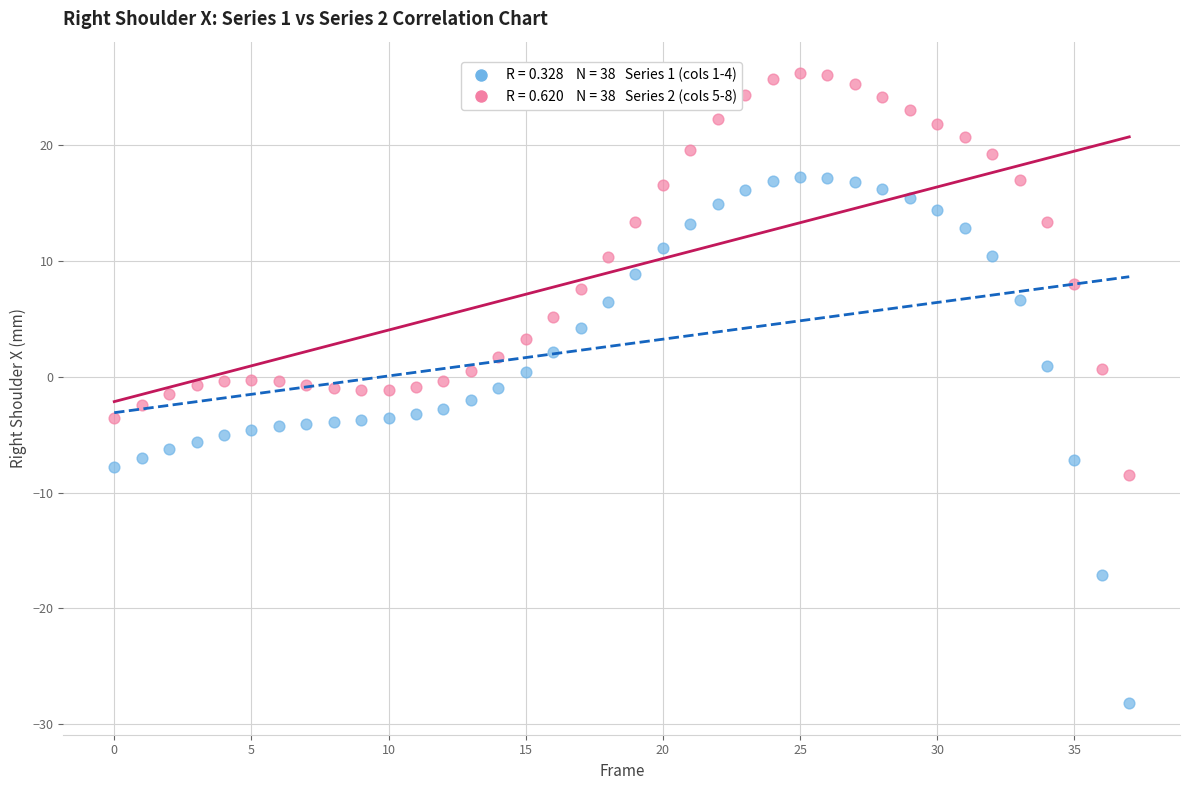

Across all data points, what is the range of Y values (max minus min)?

54.4